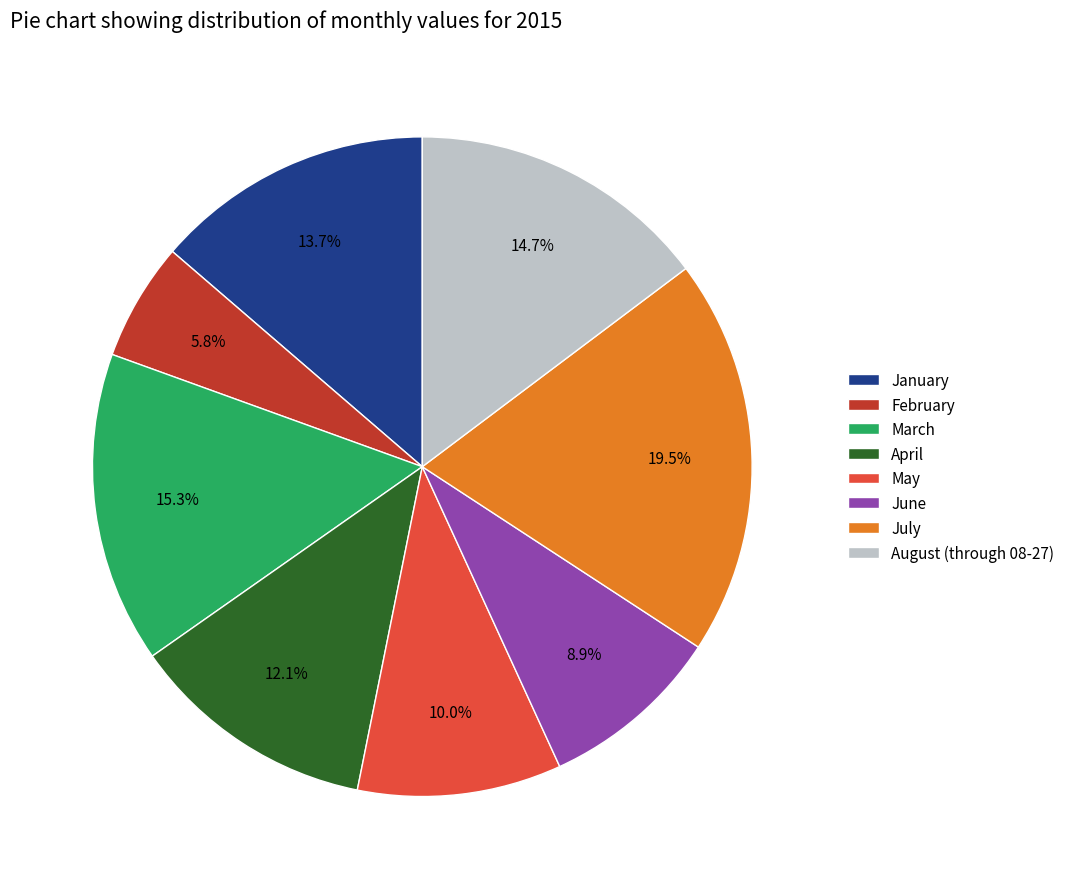

Is there a majority slice in this chart?

No